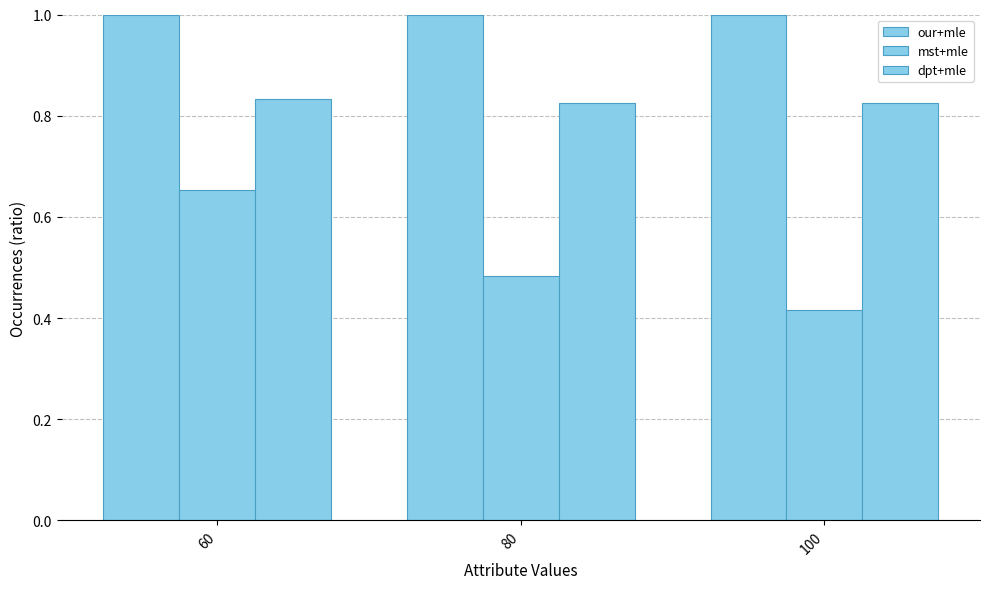

How many data points does each series have?

3